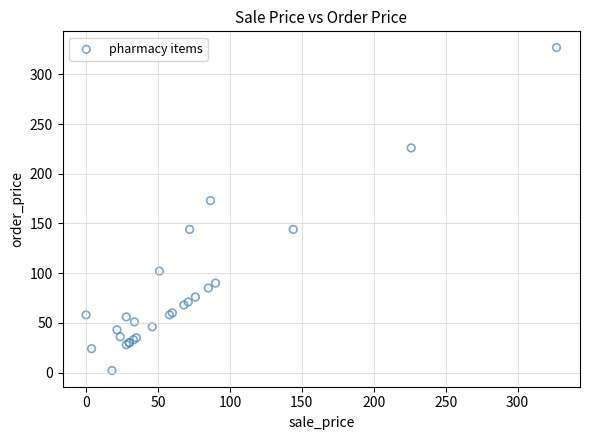

What Y value in the scatter plot is closest to 164?

173